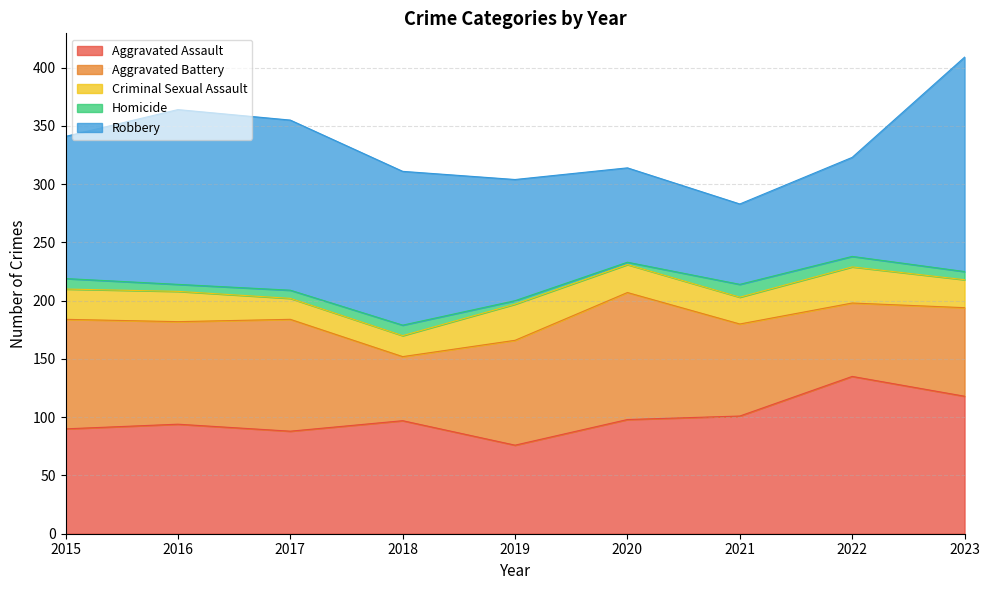

Between which two adjacent categories do Aggravated Battery and Robbery first intersect?

2019 and 2020